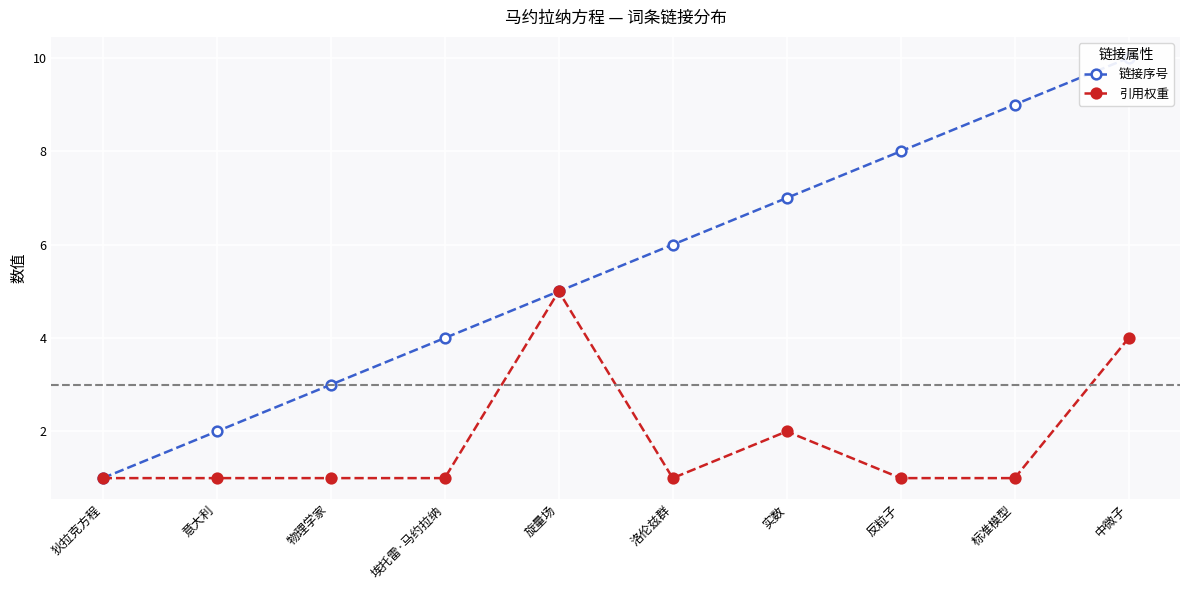

What is the highest value of the 链接序号 series?

10